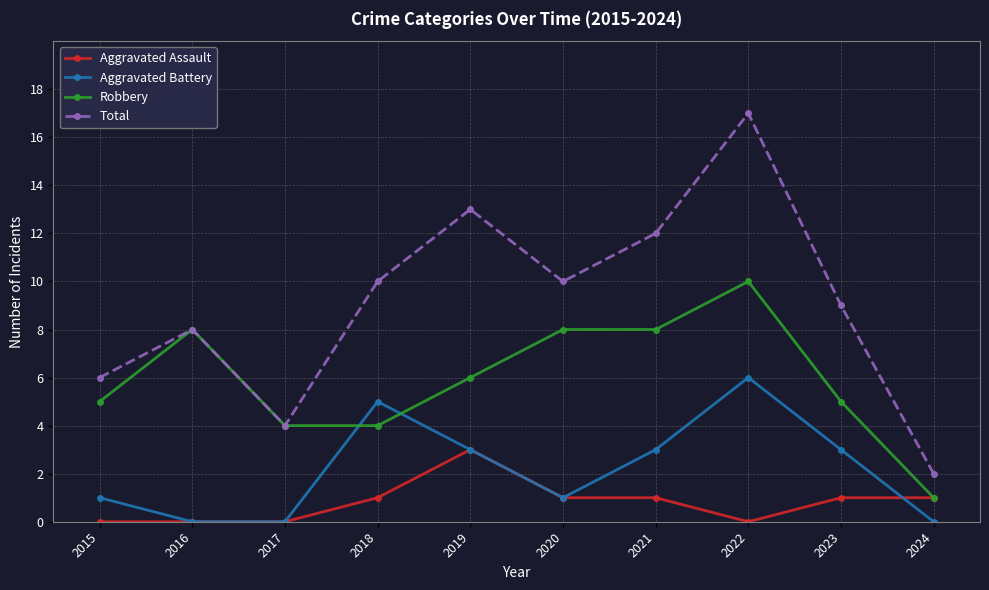

Between 2020 and 2022, which series saw the biggest shift?

Total